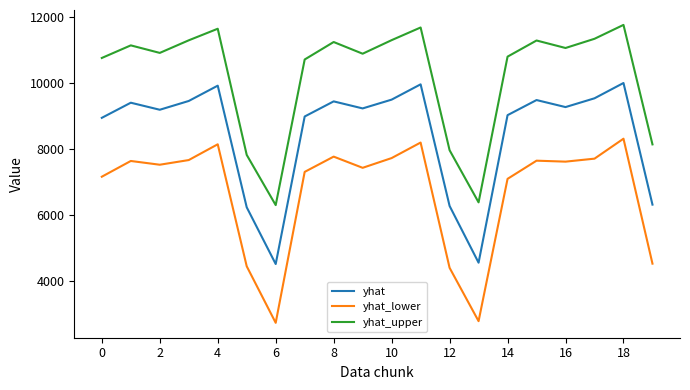

What is the minimum value shown in the chart?

2722.1